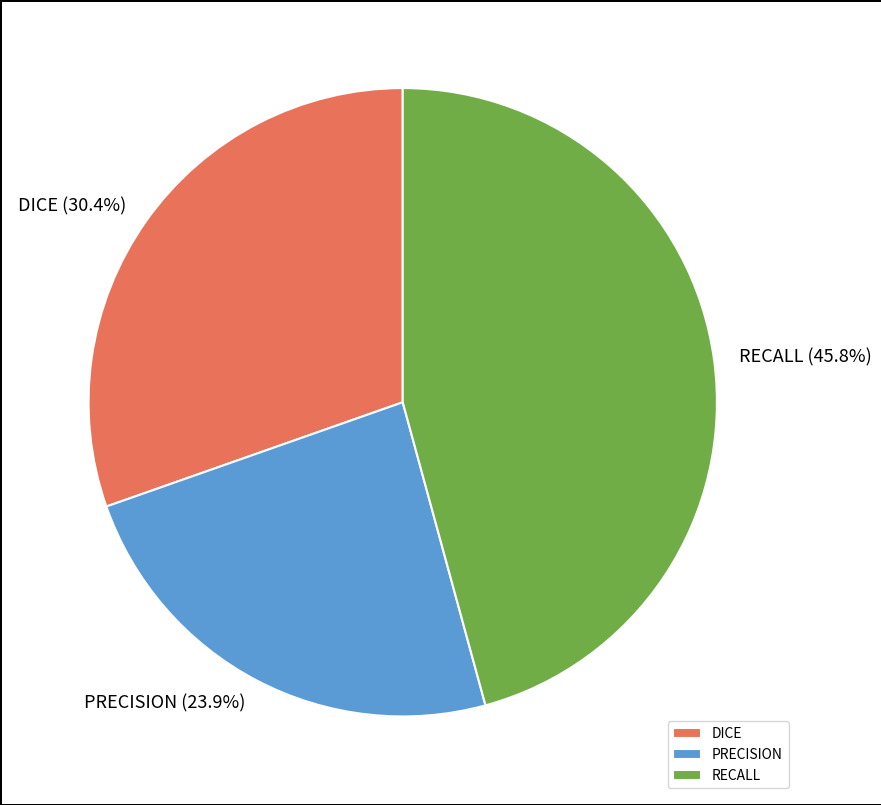

To the nearest percent, what percentage of the pie is RECALL?

46%